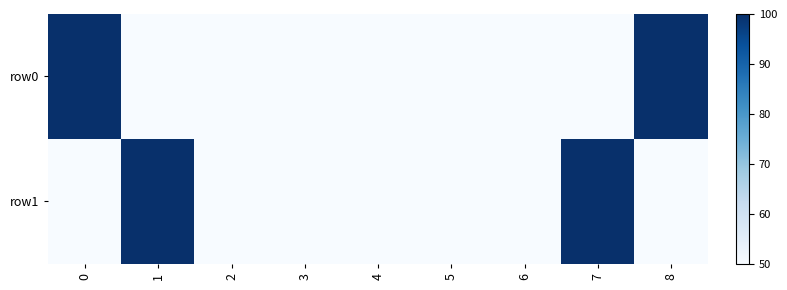

Which has a higher value, 7 or 6?

7